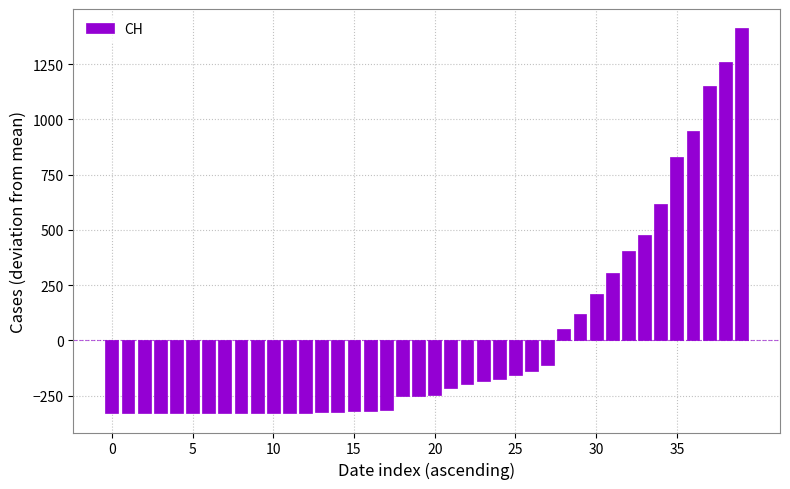

How many values exceed -247?

19